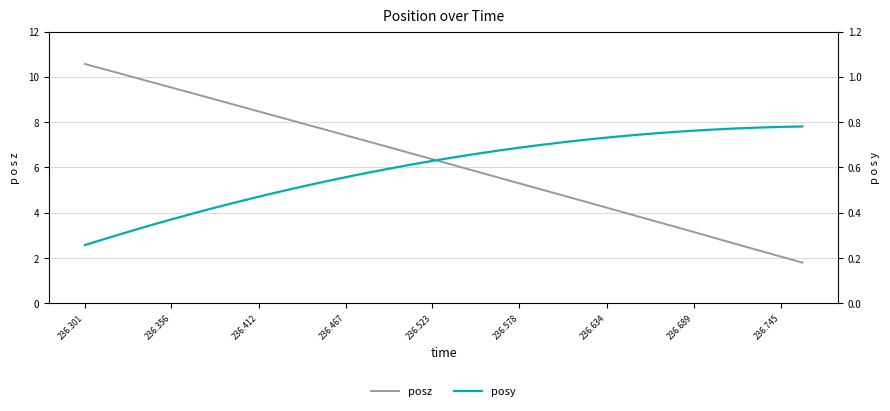

Reading left to right, list all the values displayed in this chart.

posz: 10.6	10.3	10.0	9.8	9.5	9.3	9.0	8.7	8.5	8.2	7.9	7.7	7.4	7.2	6.9	6.6	6.4	6.1	5.8	5.6	5.3	5.0	4.8	4.5	4.2	4.0	3.7	3.4	3.1	2.9	2.6	2.3	2.1	1.8
posy: 0.3	0.3	0.3	0.3	0.4	0.4	0.4	0.4	0.5	0.5	0.5	0.5	0.6	0.6	0.6	0.6	0.6	0.6	0.7	0.7	0.7	0.7	0.7	0.7	0.7	0.7	0.7	0.8	0.8	0.8	0.8	0.8	0.8	0.8